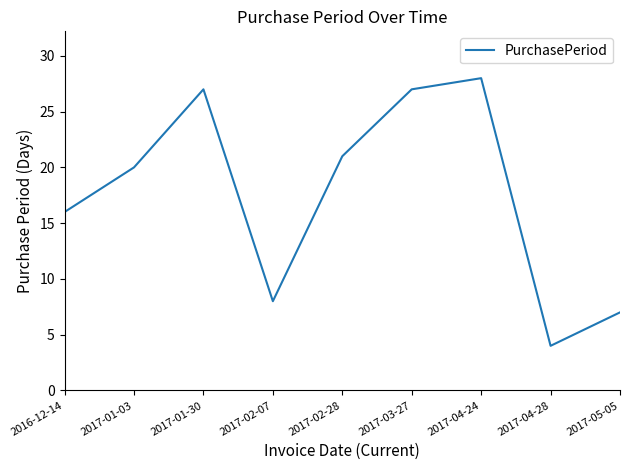

What is the change in value from 2017-02-28 to 2017-04-24?

+7